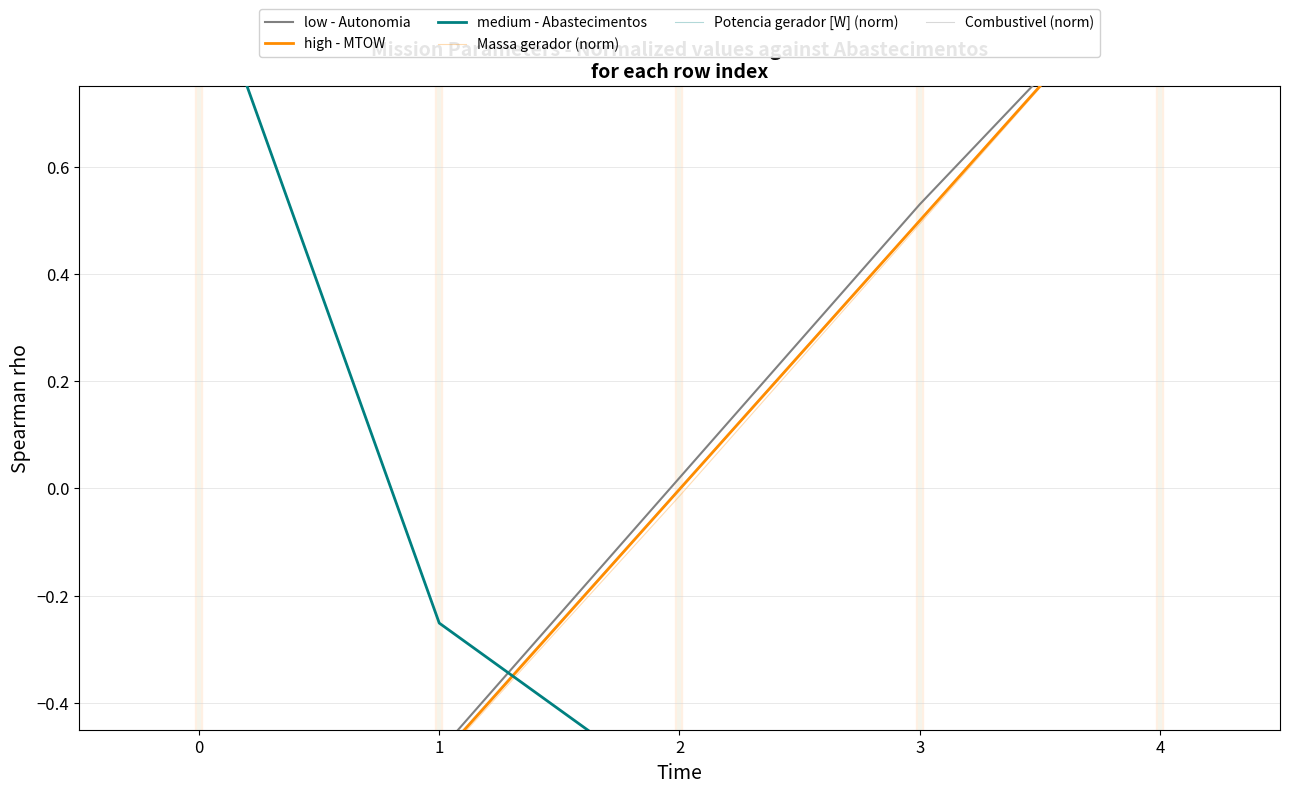

How many intersections are there between low - Autonomia and medium - Abastecimentos?

1